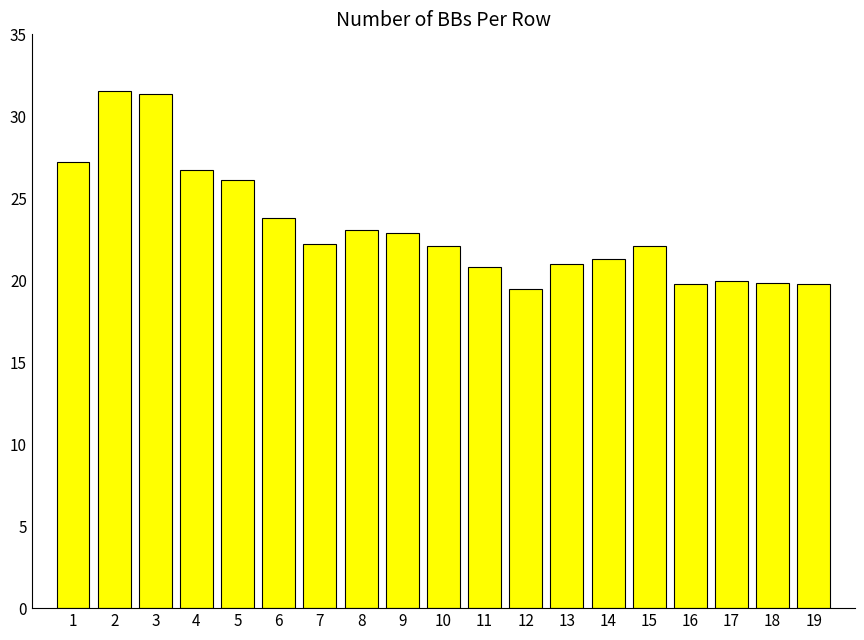

Approximately how many times larger is the value at 11 compared to 9?

0.9